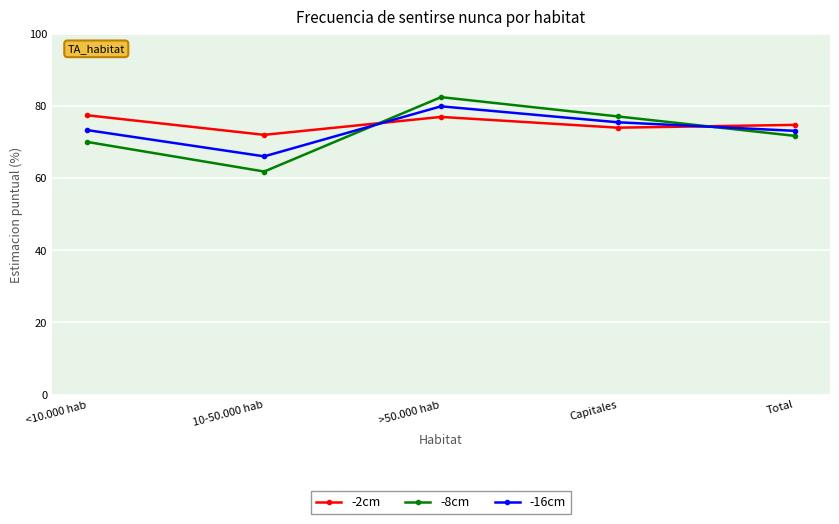

What position from the left is >50.000 hab?

3